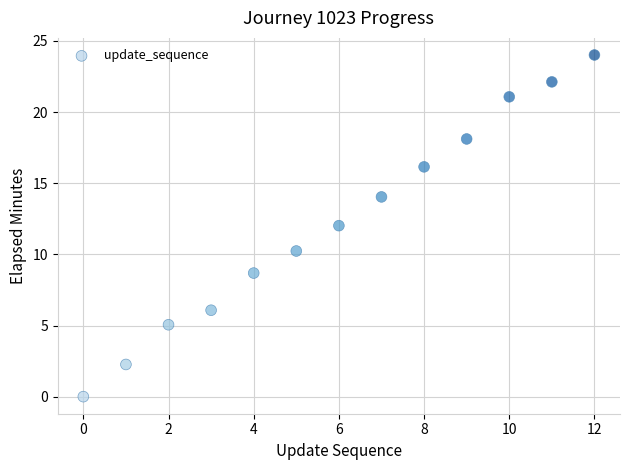

Count the number of points in this scatter plot.

13